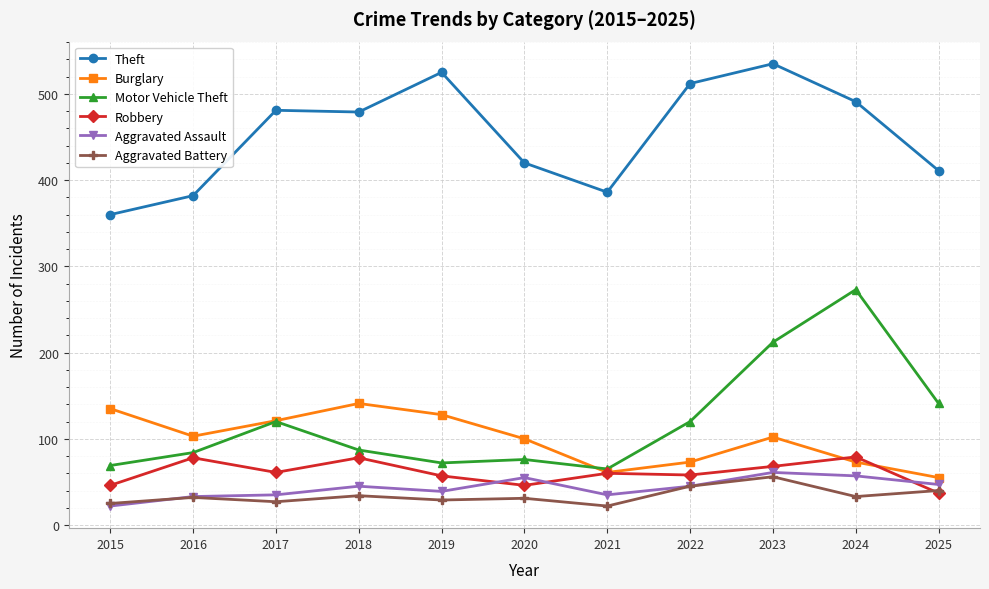

Rank the series at 2018 from lowest to highest value.

Aggravated Battery, Aggravated Assault, Robbery, Motor Vehicle Theft, Burglary, Theft